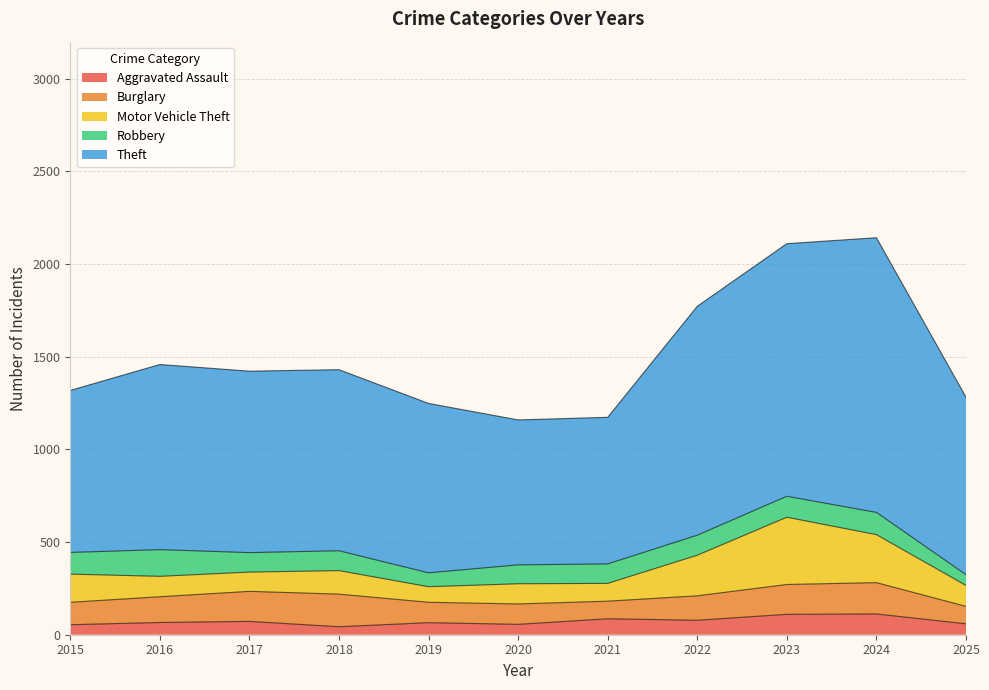

What is the average value of the Aggravated Assault series?

73